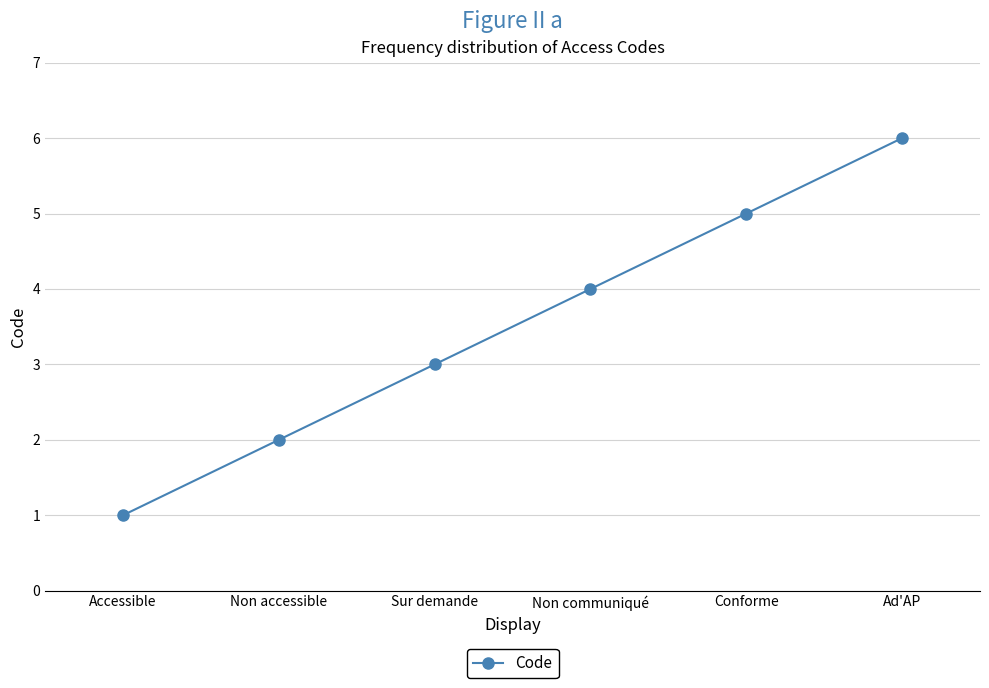

Read the value at Sur demande.

3